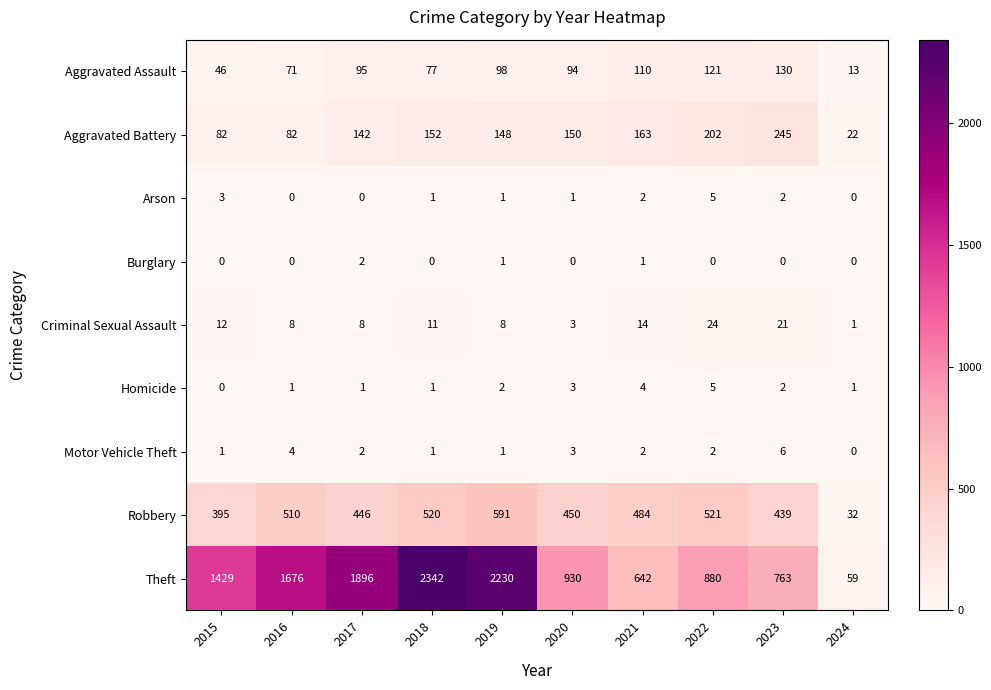

How many categories are shown in the chart?

10